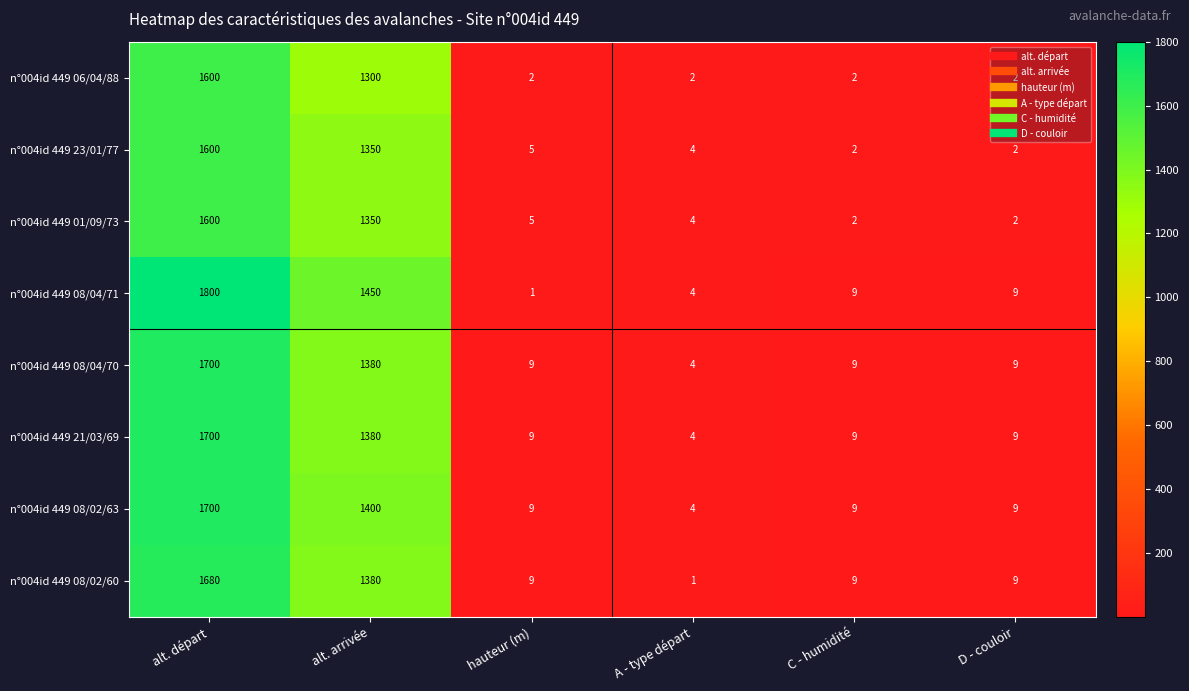

What is the spread (max minus min) of values at alt. arrivée?

150